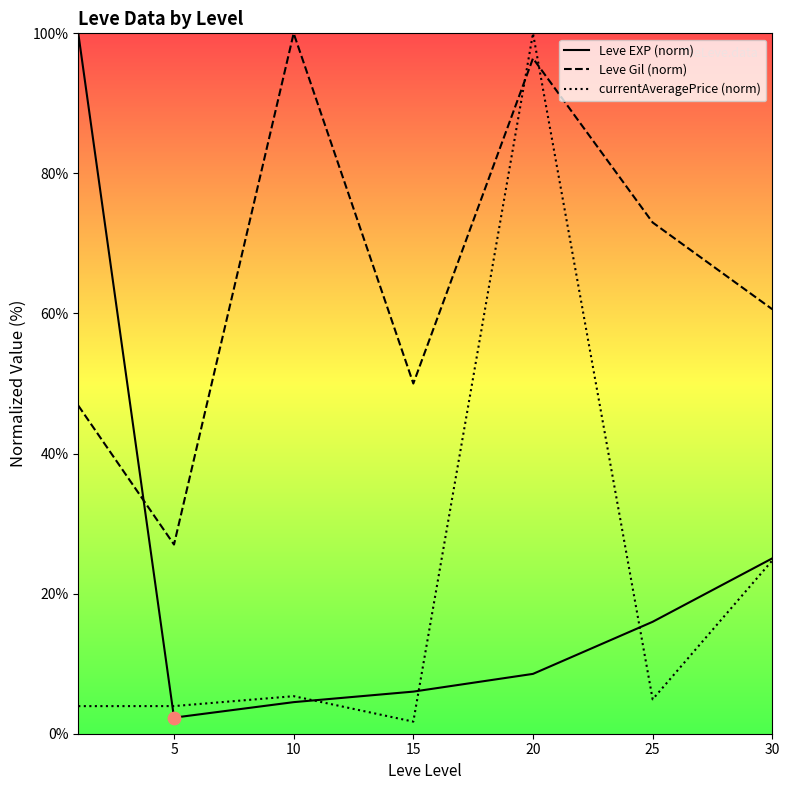

Which series reaches the maximum Y coordinate?

Leve EXP (norm)